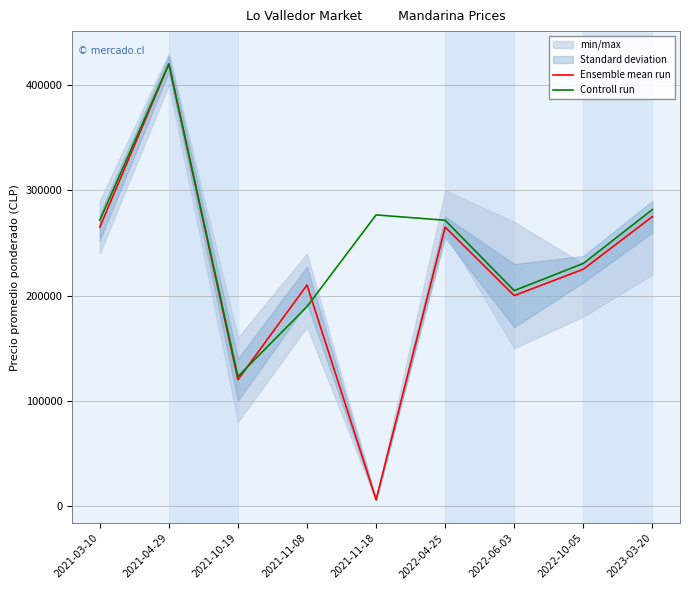

What is the minimum value for Controll run?

123095.5